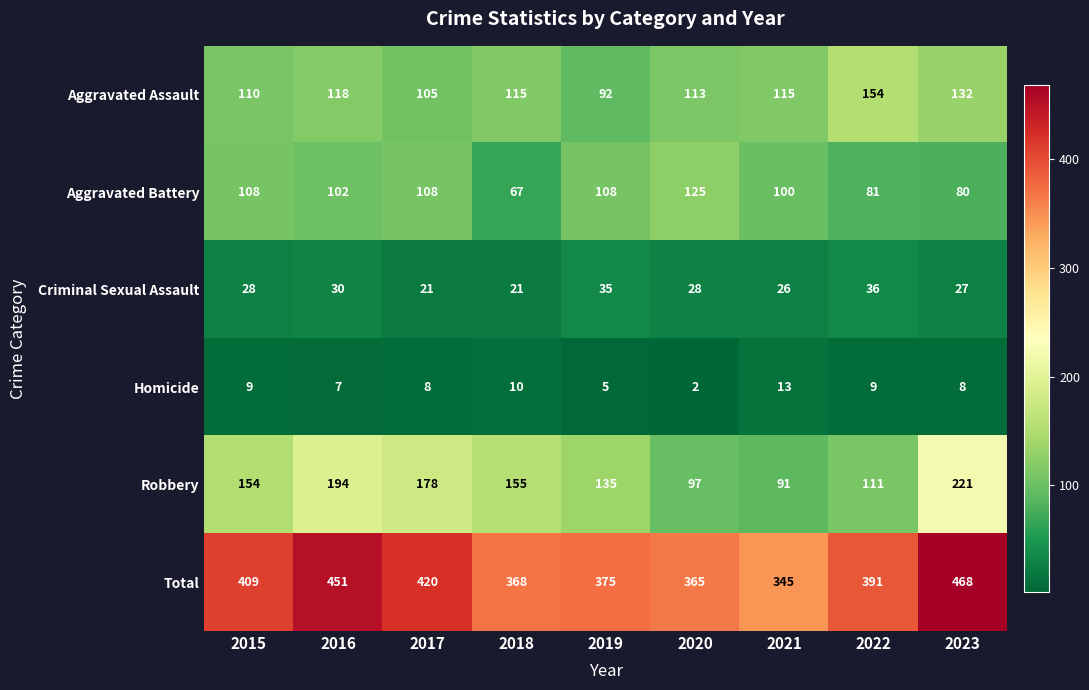

What is the sum of all Homicide values?

71